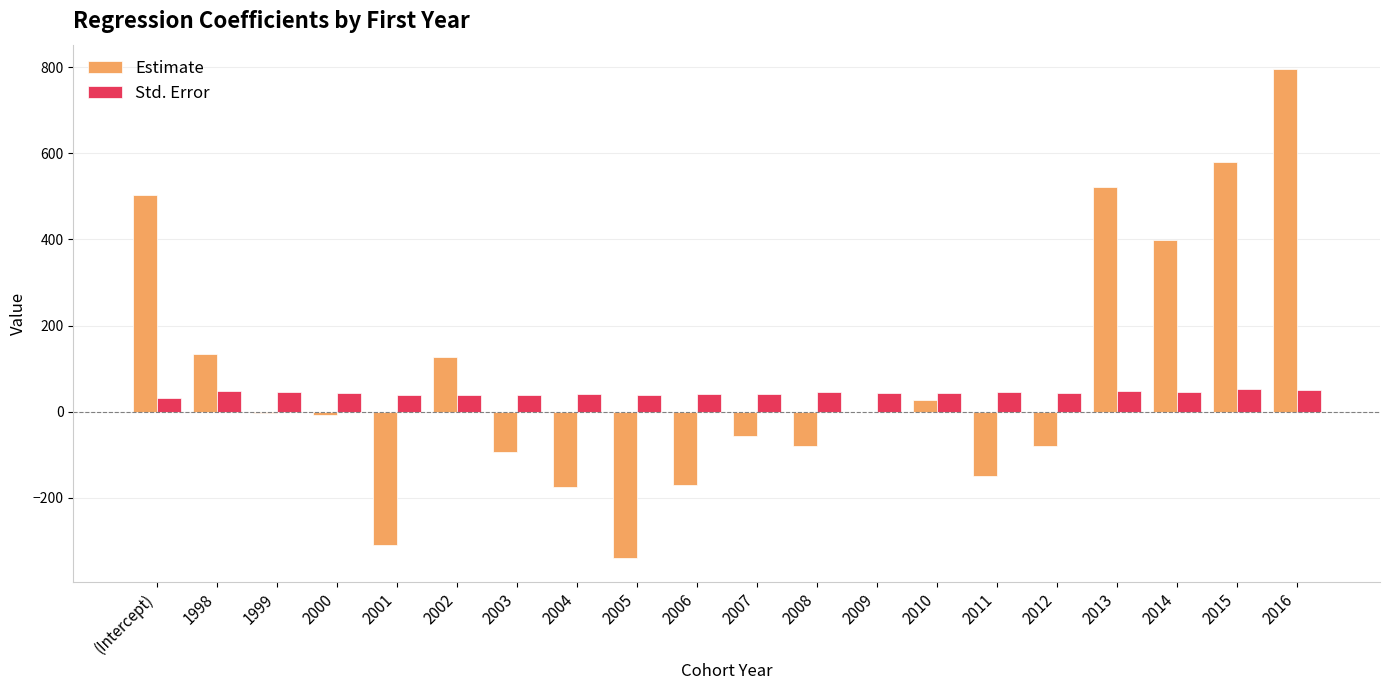

How many groups of bars are there?

20